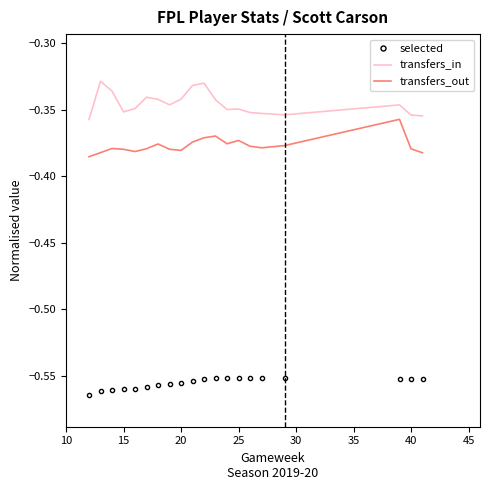

True or false: selected and transfers_in intersect in this chart.

False